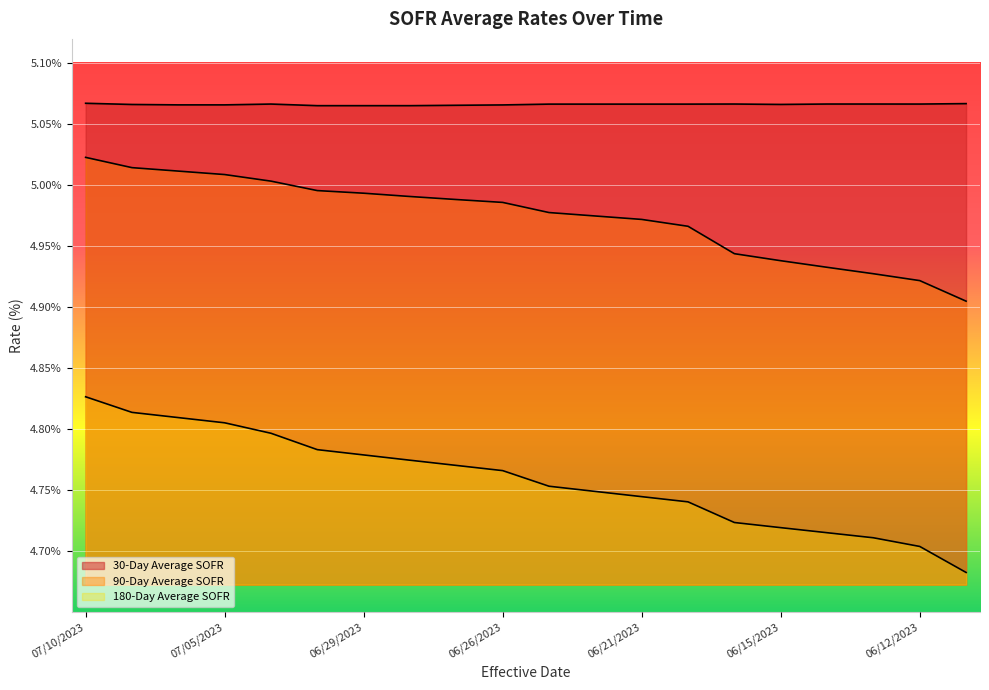

Count the 180-Day Average SOFR values in the range 4 to 5.

20